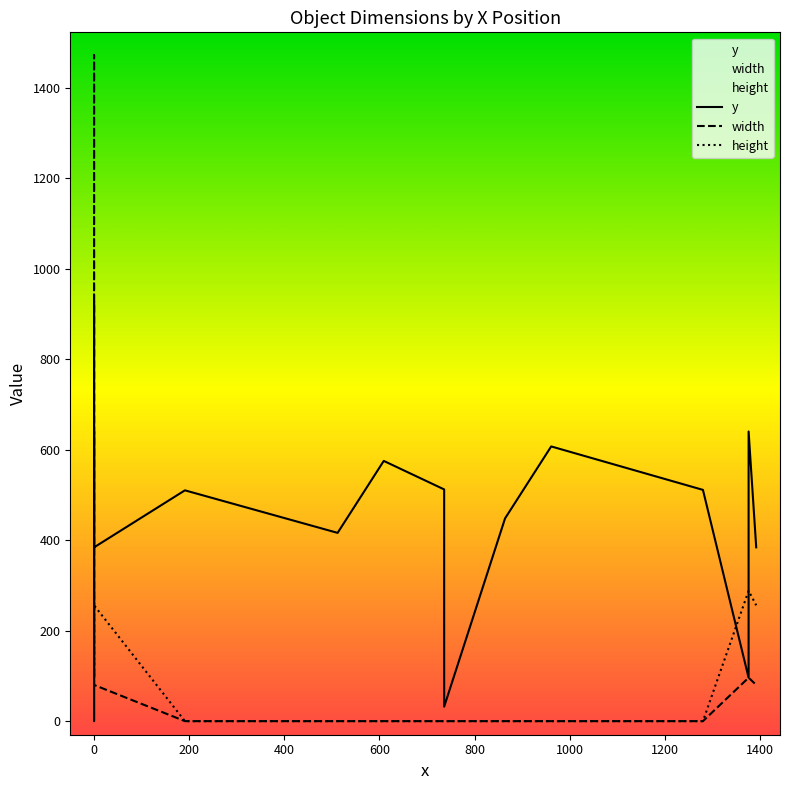

What is the sum of the y values at 512 and 0?

1056